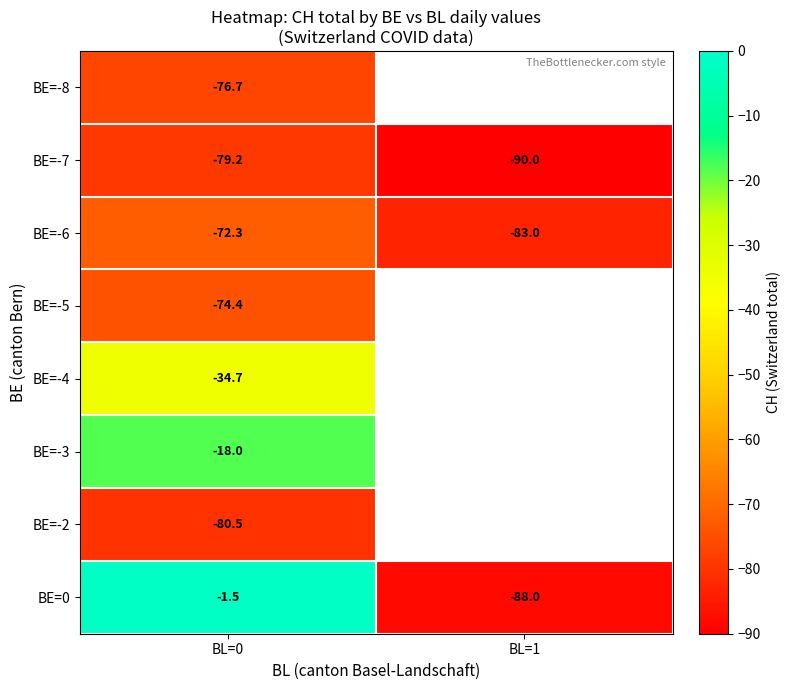

Between BL=1 and BL=0, which is larger?

BL=0